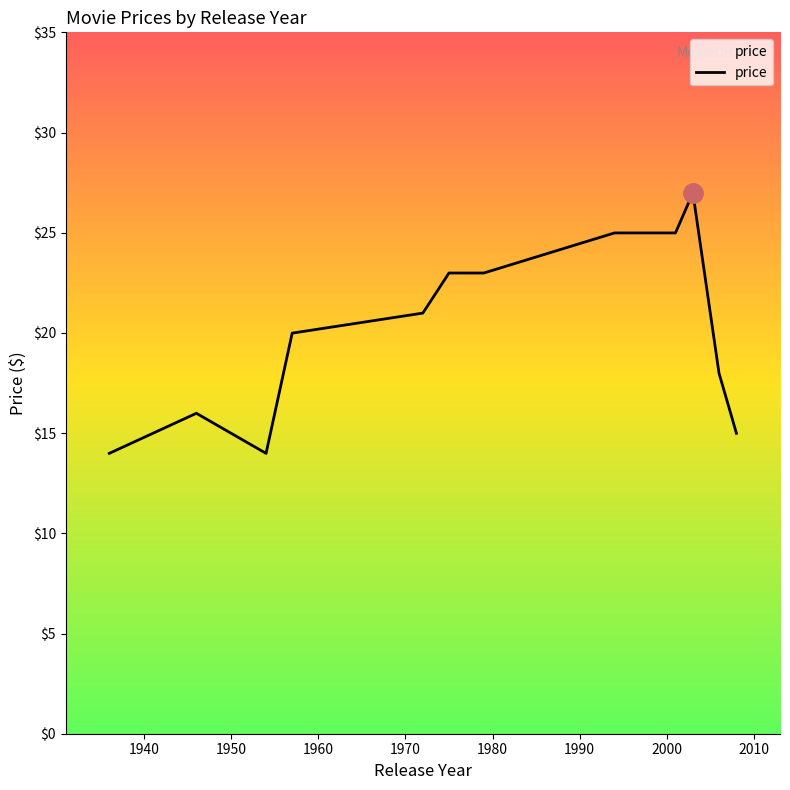

Count the number of categories in the chart.

12